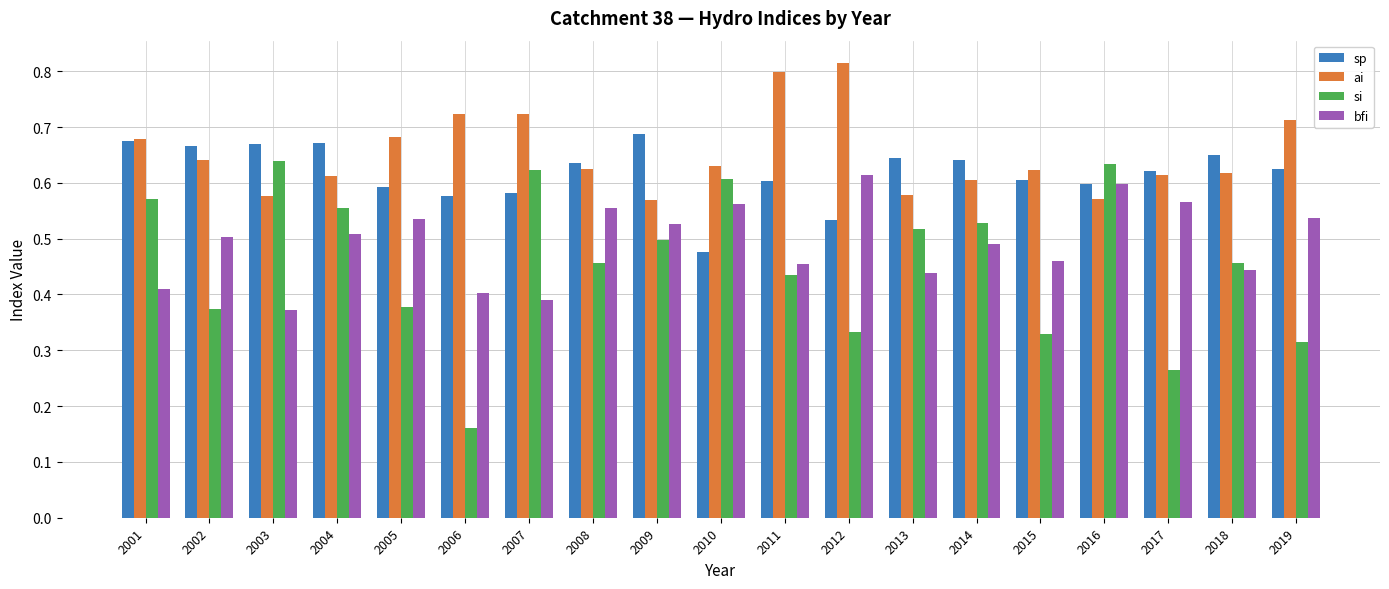

At which category is the sum across all series the highest?

2016